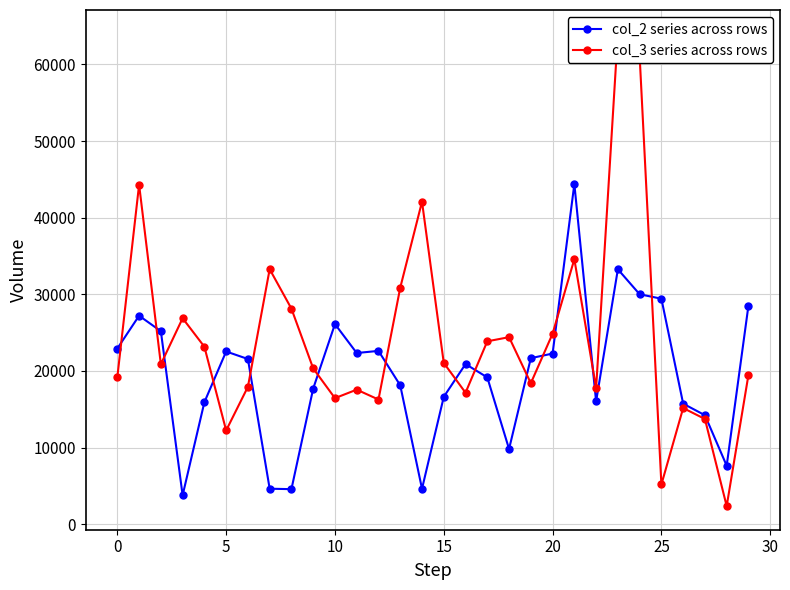

How many values in the col_3 series across rows series exceed 20880?

14